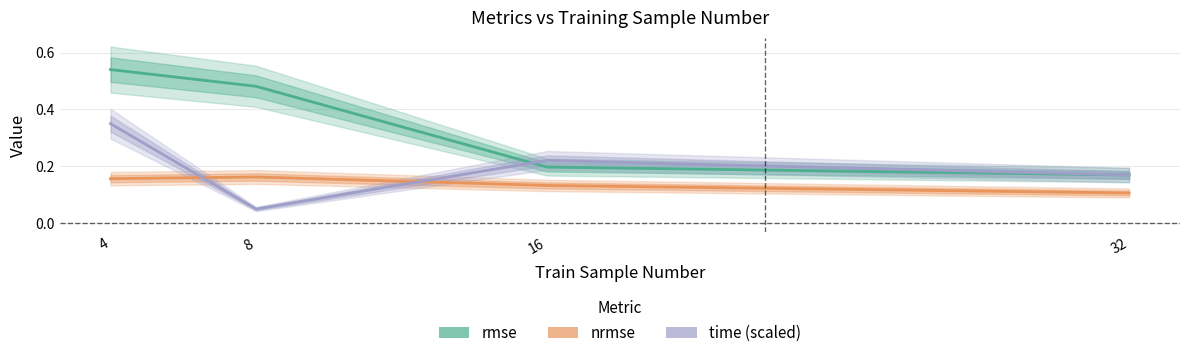

List the labels in order of nrmse value, largest first.

8, 4, 16, 32